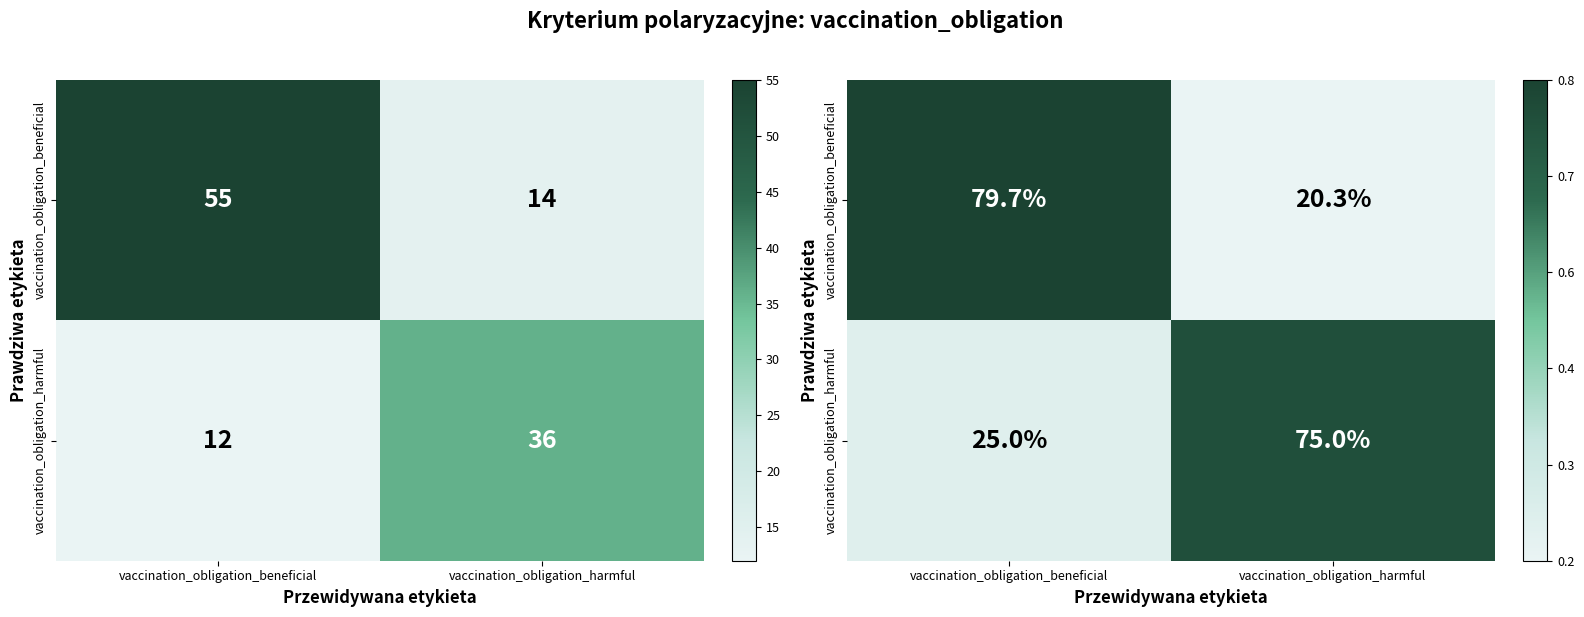

At how many categories does at least one series exceed 0?

2